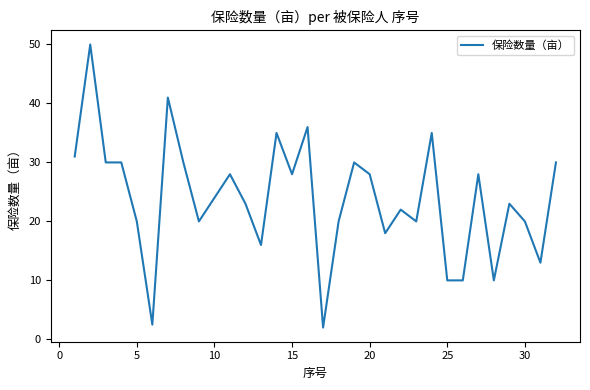

What is the maximum value shown in the chart?

50.0